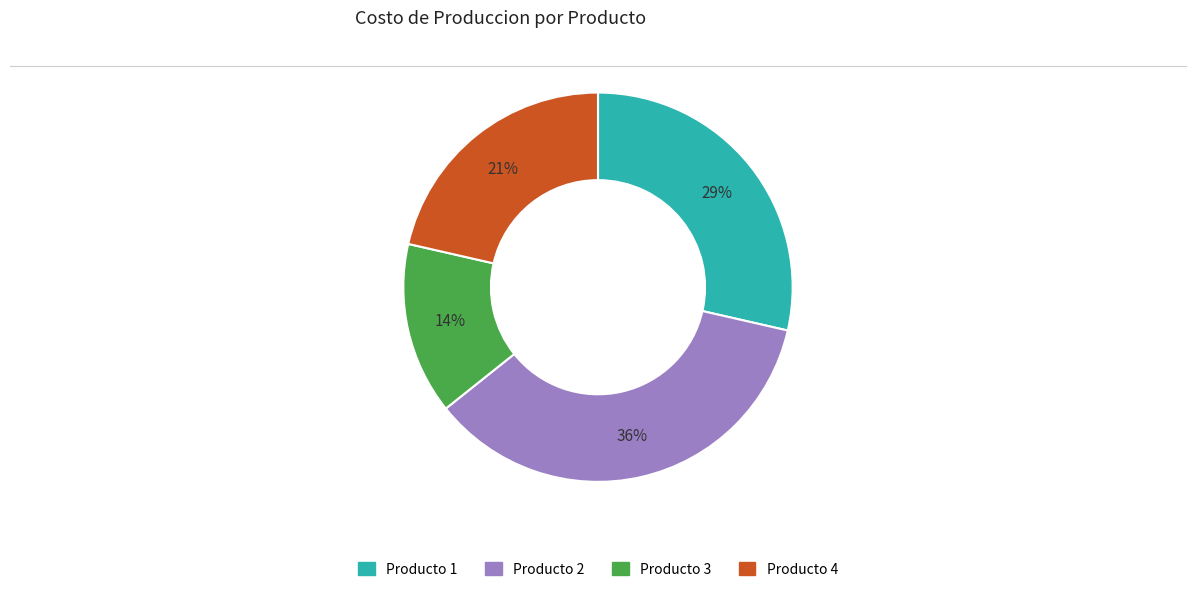

Is it true that Producto 3 is 14% of the pie?

True